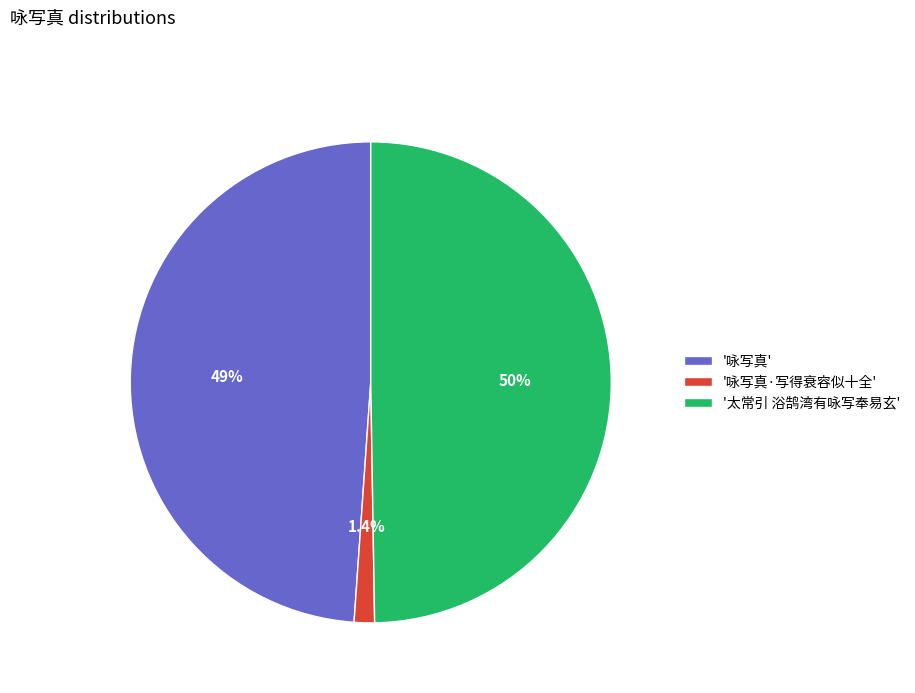

What is the largest slice in the pie chart?

'太常引 浴鹄湾有咏写奉易玄'